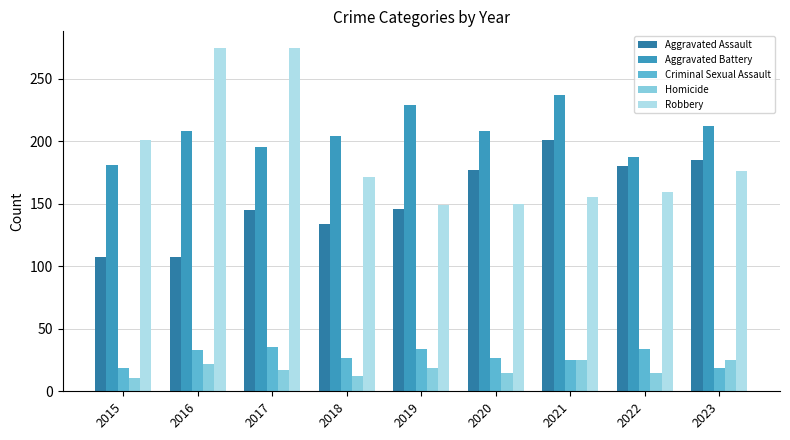

What is the maximum value shown in the chart?

274